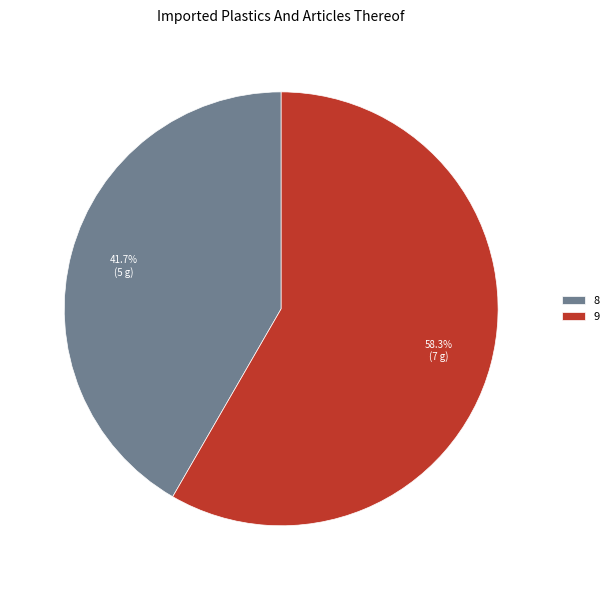

Combined, do 9 and 8 account for over 50%?

Yes